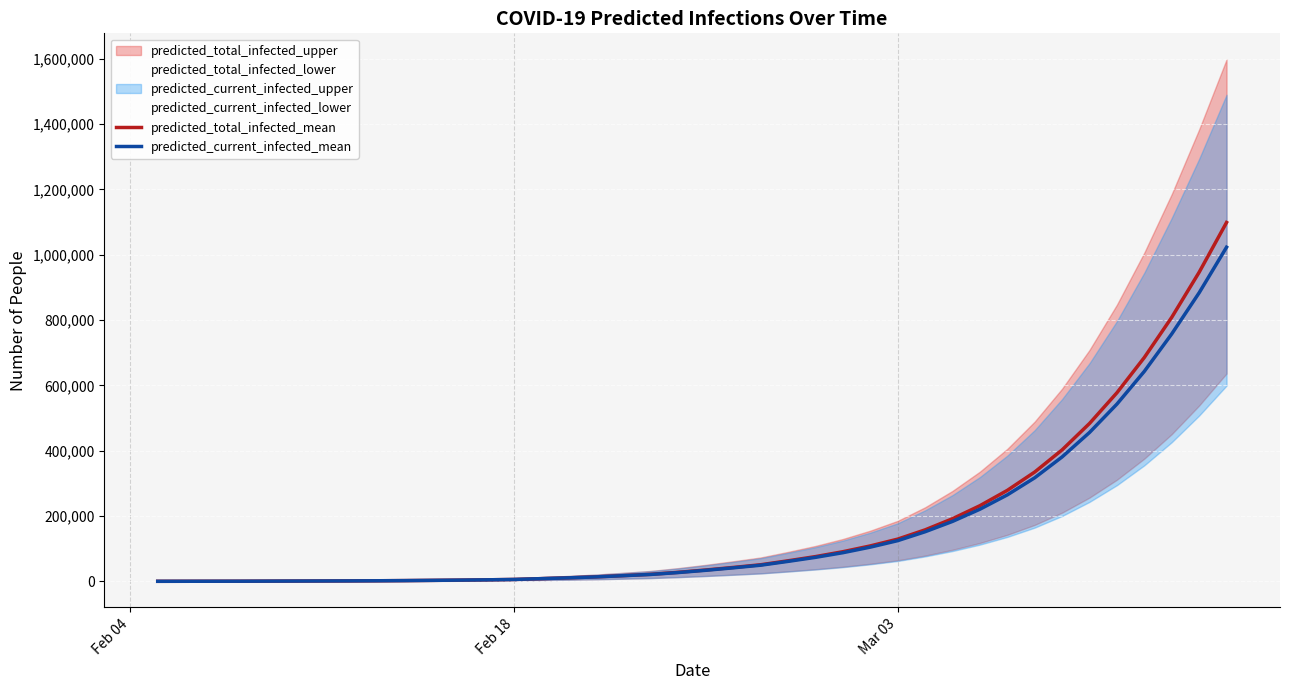

Reading left to right, list all the values displayed in this chart.

predicted_total_infected_mean: 101	201	302	403	646	889	1133	1375	1755	2282	2999	3744	4617	5794	8262	10825	13801	17610	21574	27642	34712	42505	50763	62884	75746	90718	108482	129249	157646	191788	231652	278585	334735	402618	483559	577567	685592	808556	946600	1099011
predicted_current_infected_mean: 101	201	302	403	646	889	1133	1375	1755	2282	2999	3744	4617	5794	8262	10724	13600	17308	21171	26995	33824	41373	49388	61129	73465	87719	104739	124633	151854	183525	220828	264781	317127	381044	455914	542856	643083	757796	883715	1023271